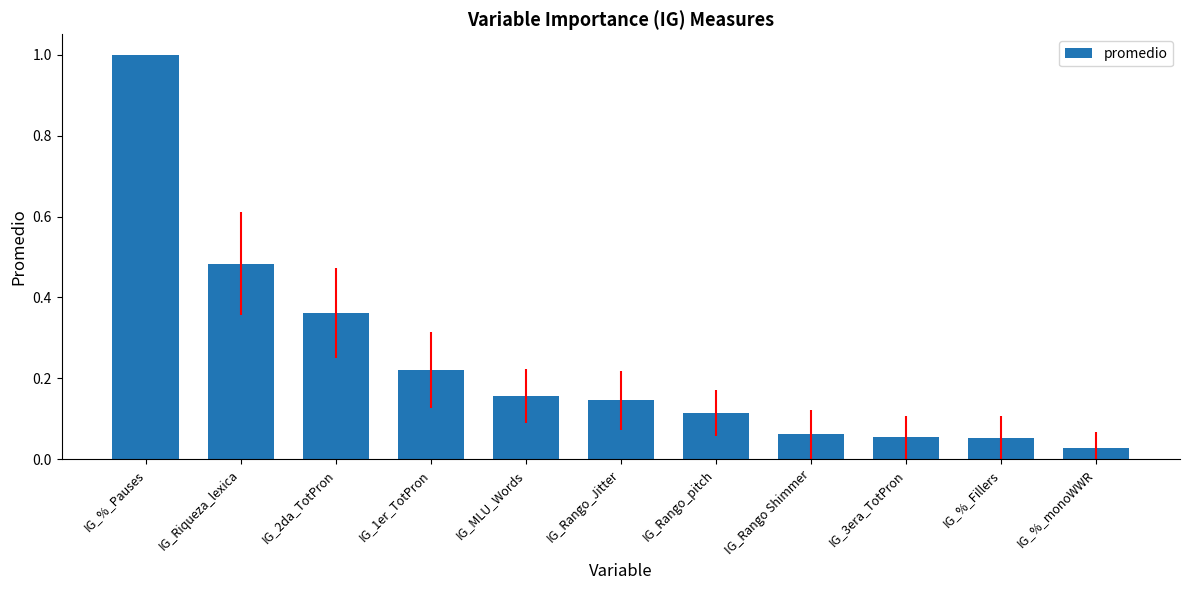

What is the change in value from IG_Riqueza_lexica to IG_Rango_Jitter?

-0.3